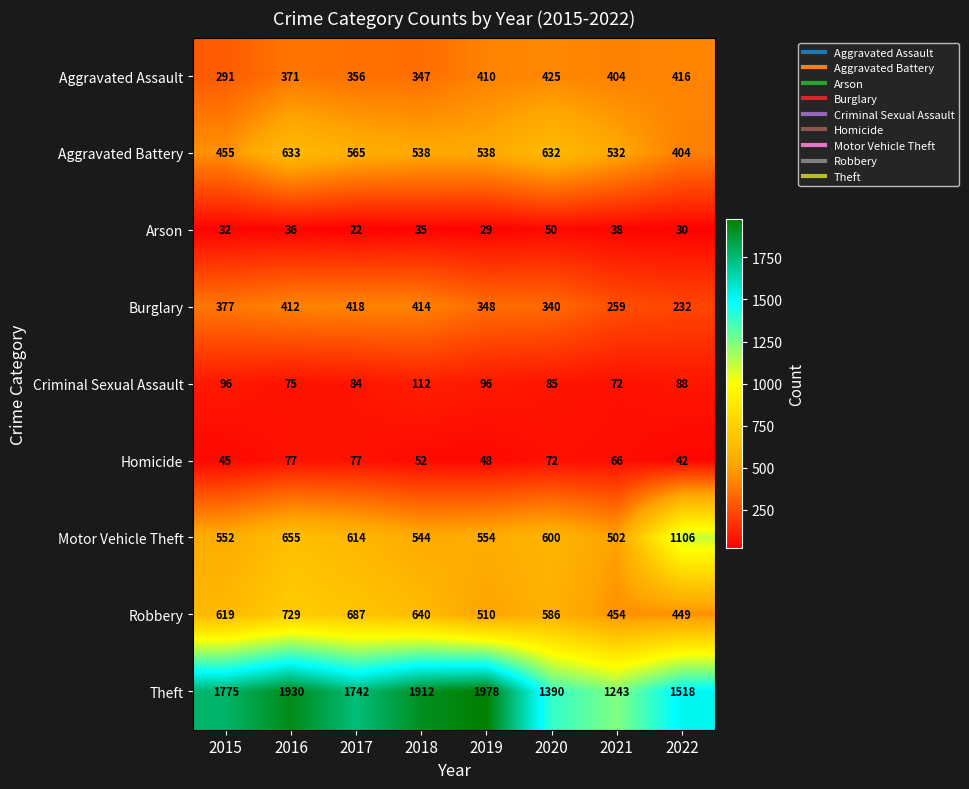

What is the difference between the second highest and second lowest values in the Criminal Sexual Assault series?

21